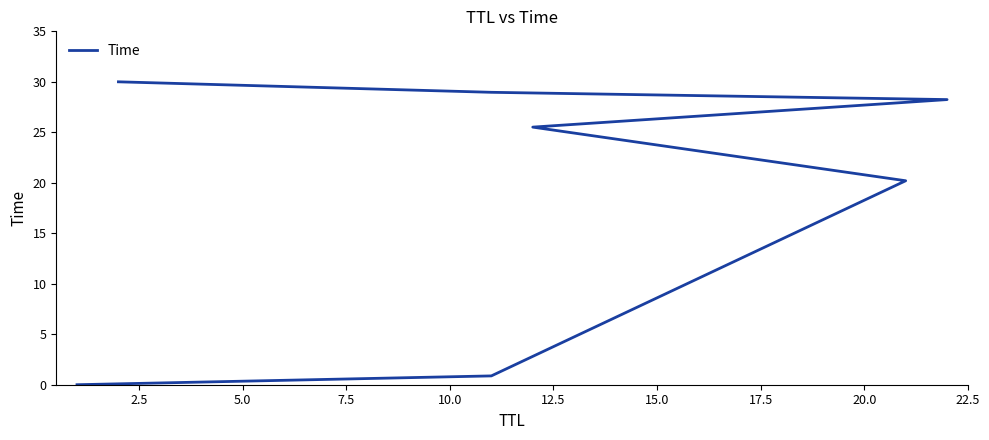

What is the maximum value shown in the chart?

30.0